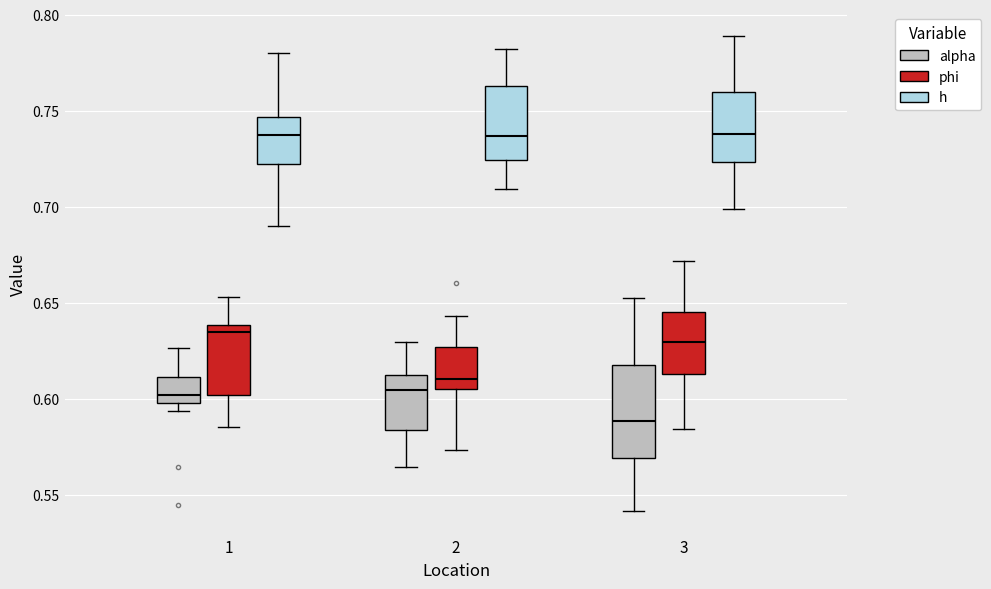

Reading left to right, transcribe this box plot: for each box, give where its median line is, the range the box spans, and where its two whiskers end, as read against the y-axis. The values are not printed on the chart, so give them approximately, as read against the axis.

1 (alpha): median 0.600 (just above the box's lower edge), box 0.600 to 0.610, whiskers 0.595 to 0.625
1 (phi): median 0.635, box 0.600 to 0.640, whiskers 0.585 to 0.655
1 (h): median 0.740, box 0.720 to 0.745, whiskers 0.690 to 0.780
2 (alpha): median 0.605, box 0.585 to 0.615, whiskers 0.565 to 0.630
2 (phi): median 0.610, box 0.605 to 0.625, whiskers 0.575 to 0.645
2 (h): median 0.735, box 0.725 to 0.765, whiskers 0.710 to 0.780
3 (alpha): median 0.590, box 0.570 to 0.620, whiskers 0.540 to 0.650
3 (phi): median 0.630, box 0.615 to 0.645, whiskers 0.585 to 0.670
3 (h): median 0.740, box 0.725 to 0.760, whiskers 0.700 to 0.790